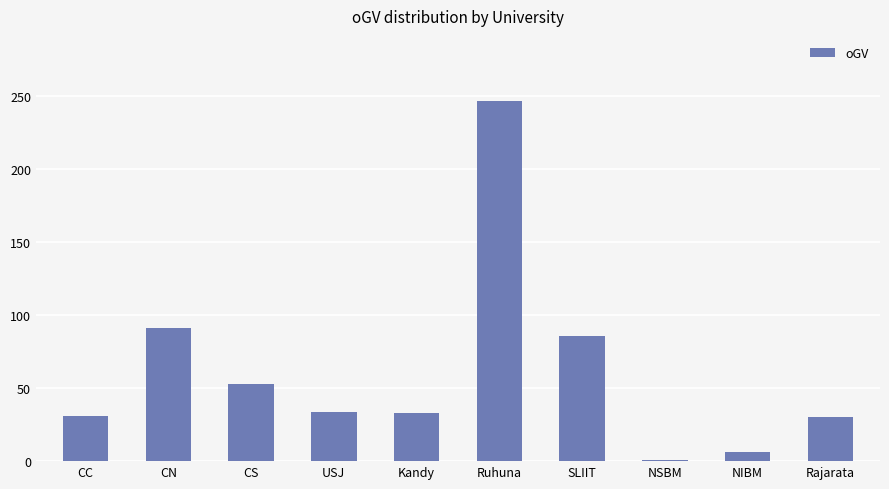

At which label is the value closest to 124?

CN